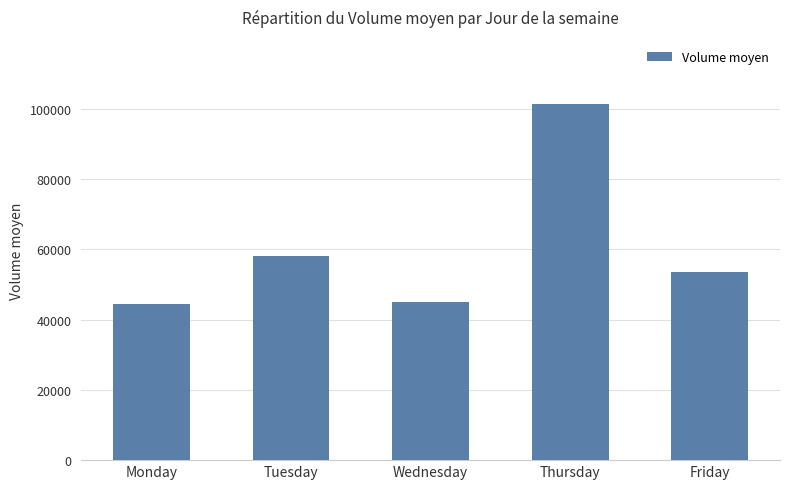

What is the difference between the values at Monday and Thursday?

56866